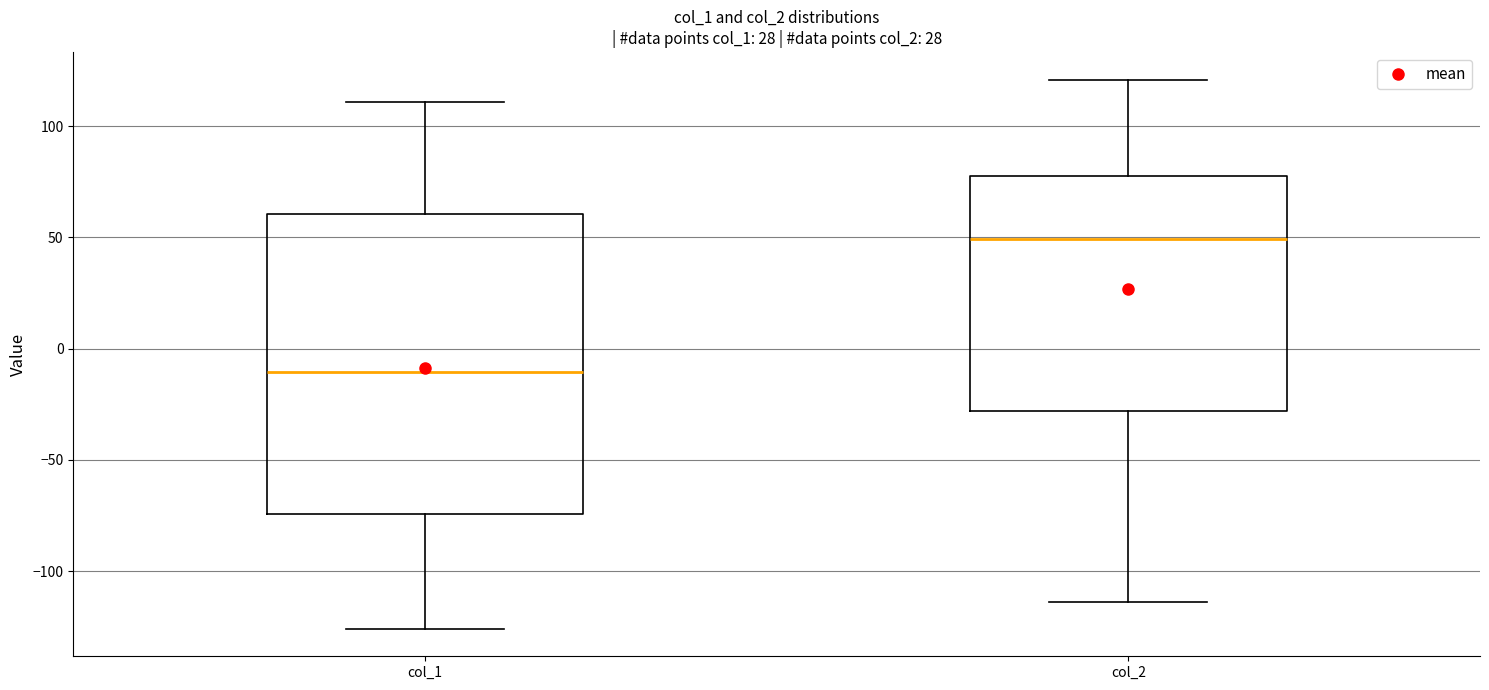

Reading left to right, transcribe this box plot: for each box, give where its median line is, the range the box spans, and where its two whiskers end, as read against the y-axis. The values are not printed on the chart, so give them approximately, as read against the axis.

col_1: median -10, box -75 to 60, whiskers -125 to 110
col_2: median 50, box -30 to 80, whiskers -115 to 120